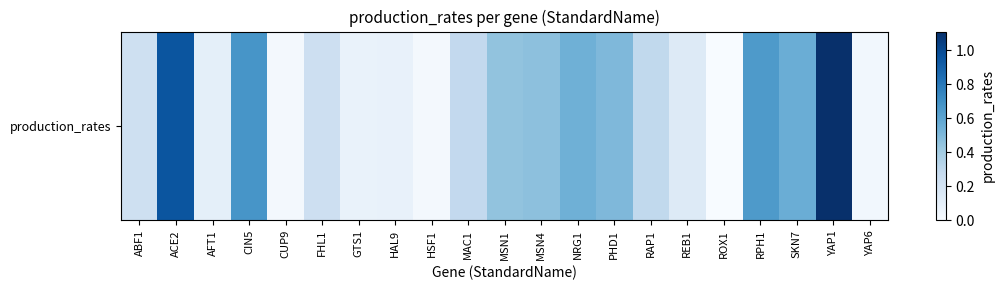

What is the difference between the values at SKN7 and MAC1?

0.3